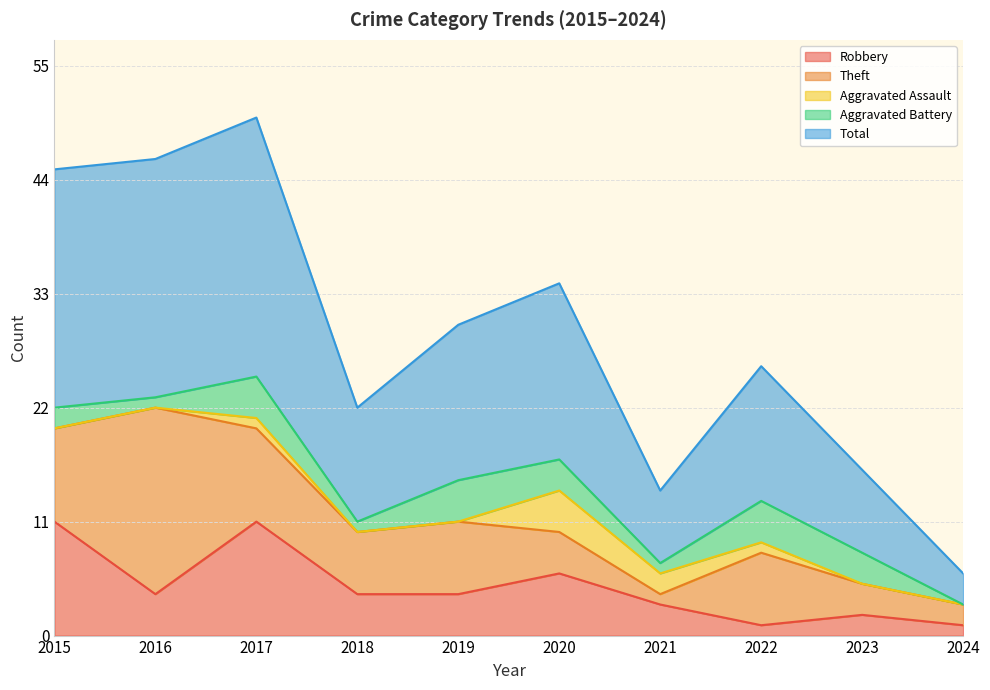

Rank the categories by Aggravated Battery value from lowest to highest.

2024, 2016, 2018, 2021, 2015, 2020, 2023, 2017, 2019, 2022